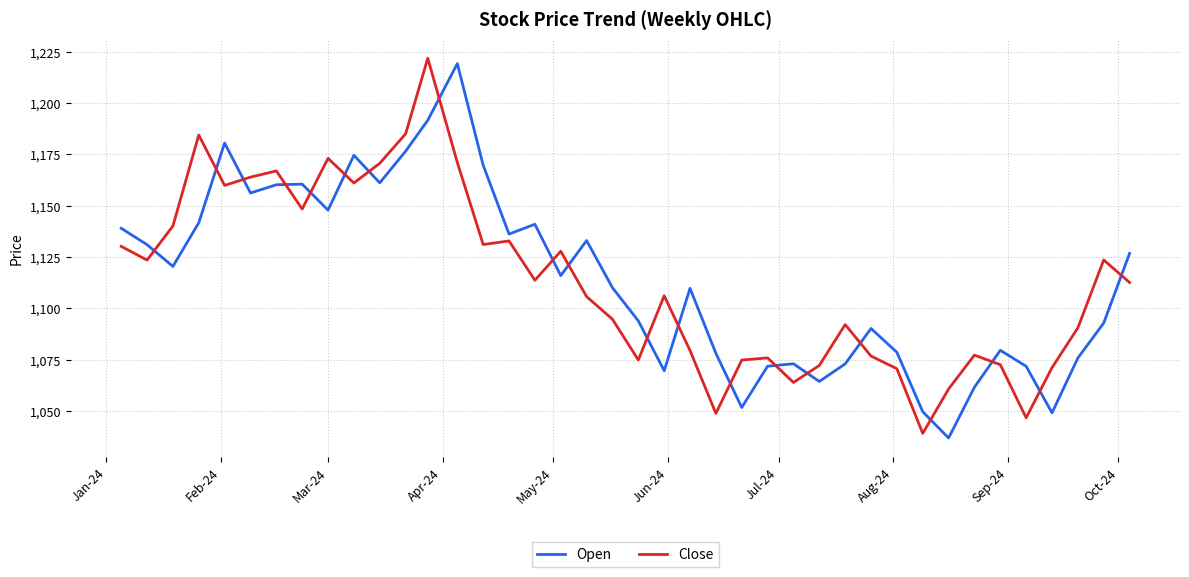

True or false: Open and Close cross at least once.

True